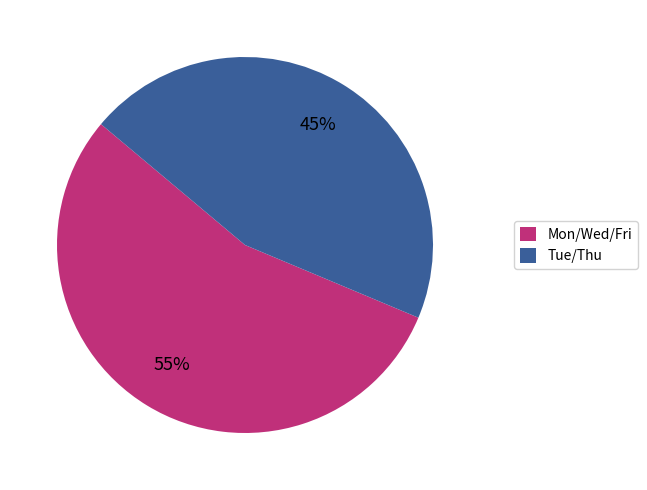

To the nearest percent, what is the difference between the largest and smallest slice percentages?

10%